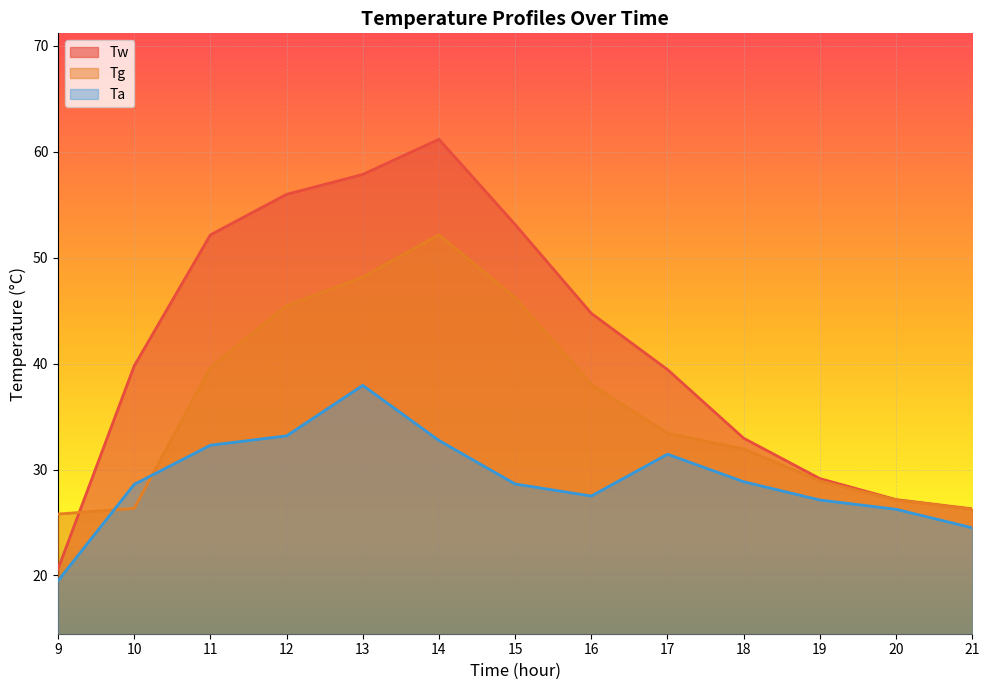

What is the average value of the Tw series?

41.6